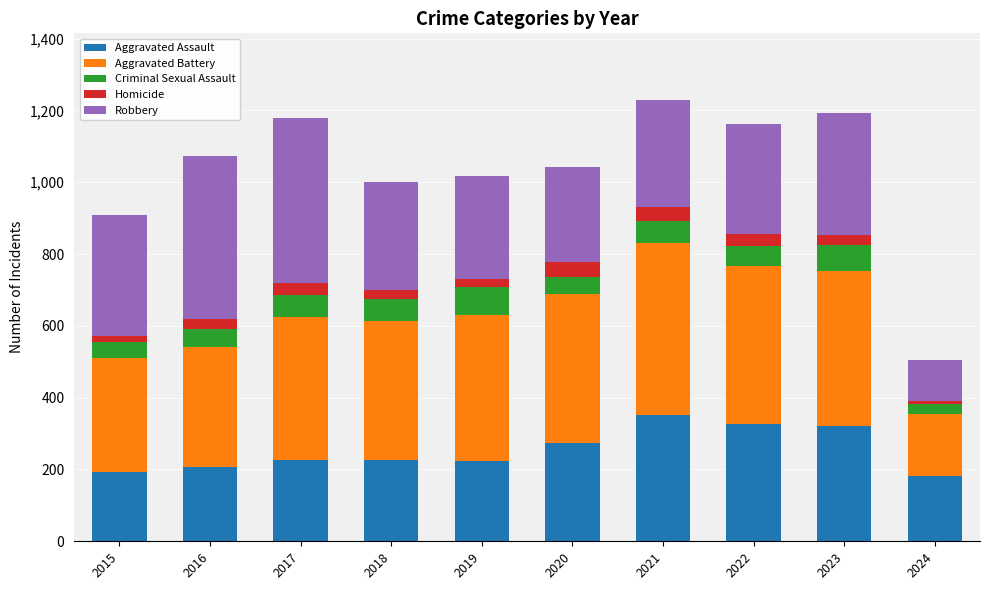

What is the minimum value for Aggravated Assault?

182